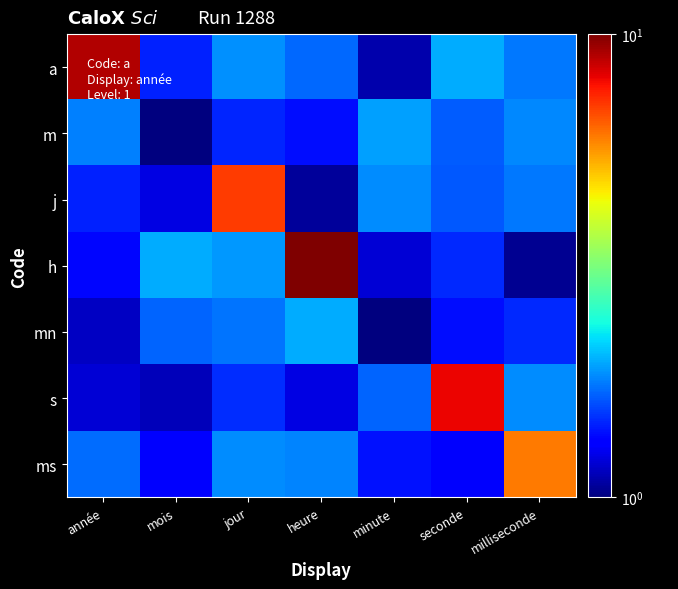

What is the smallest value displayed?

1.0